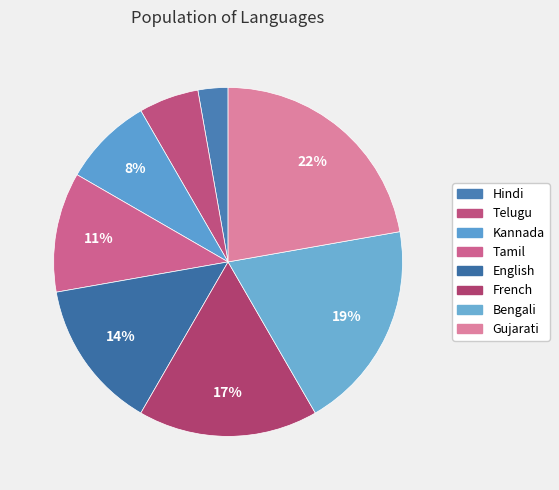

Between Gujarati and Telugu, which is larger?

Gujarati